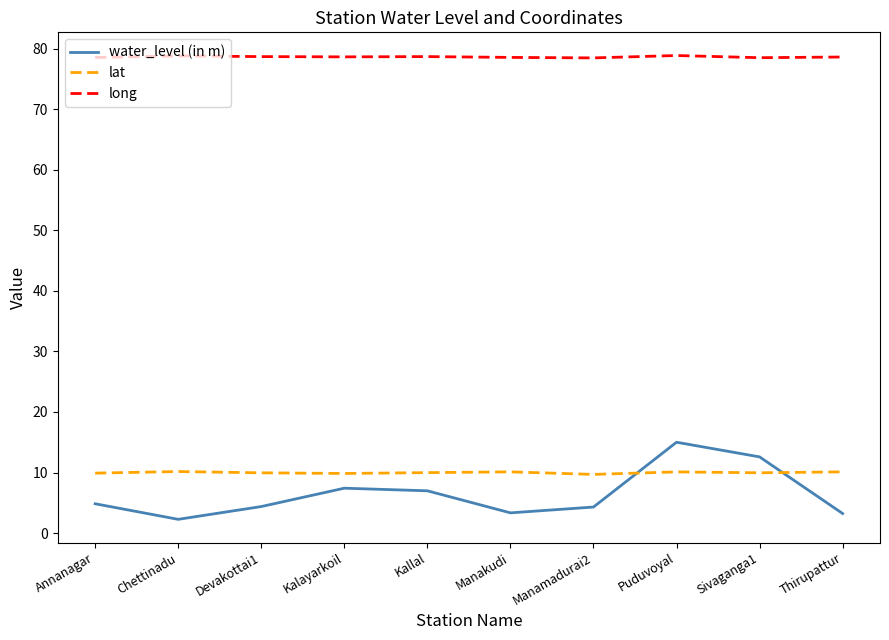

What position from the right is Kalayarkoil?

7